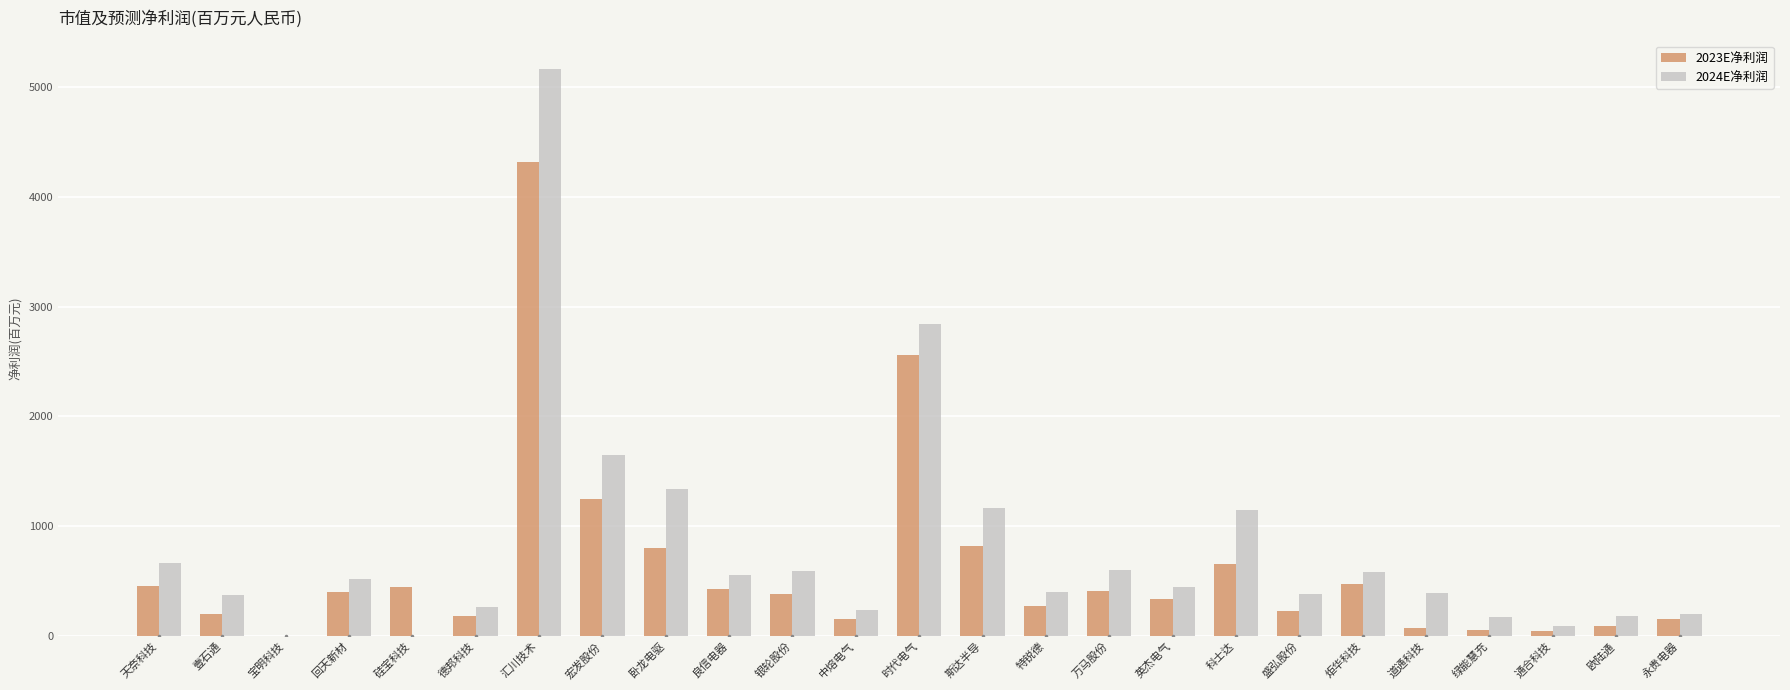

What is the maximum value for 2024E净利润?

5167